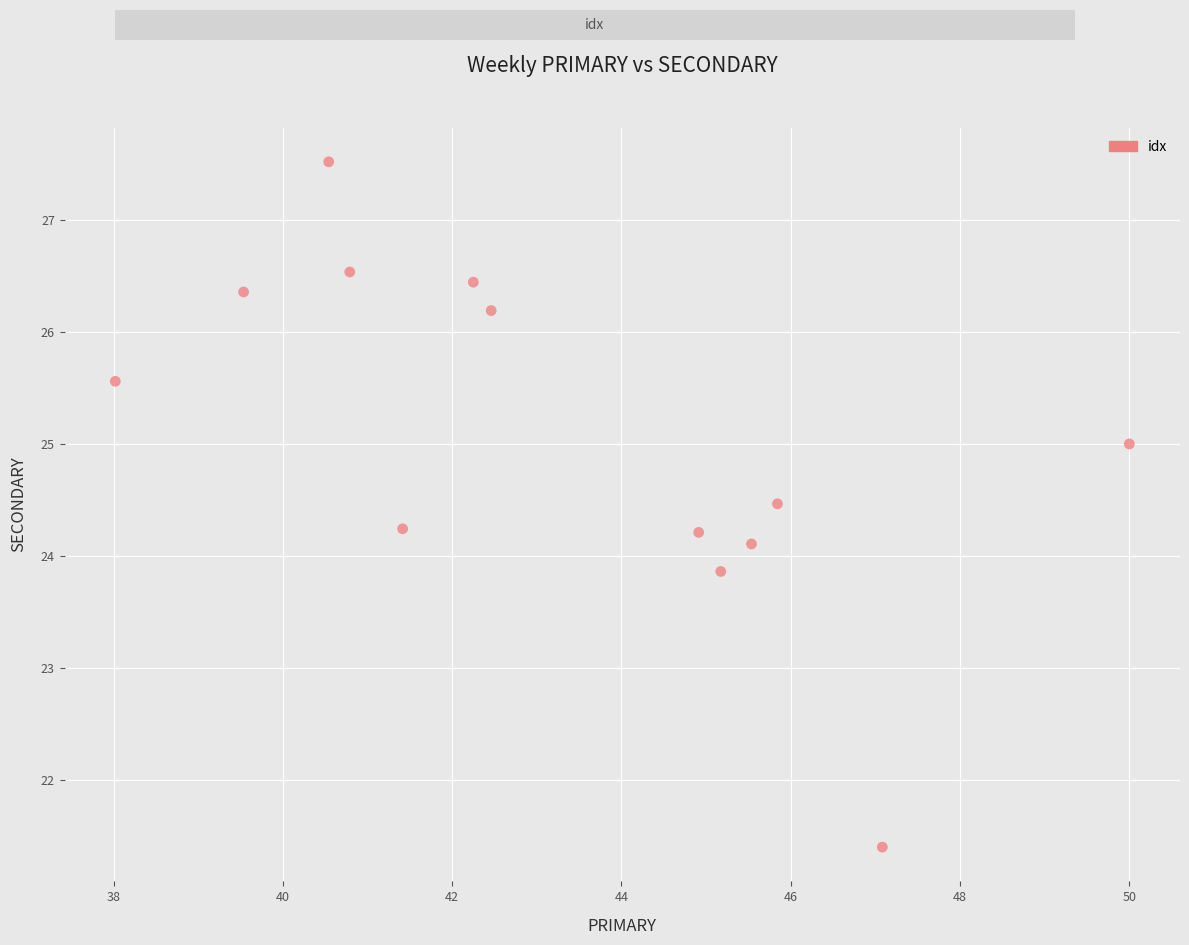

What is the range of Y values (max minus min)?

6.1